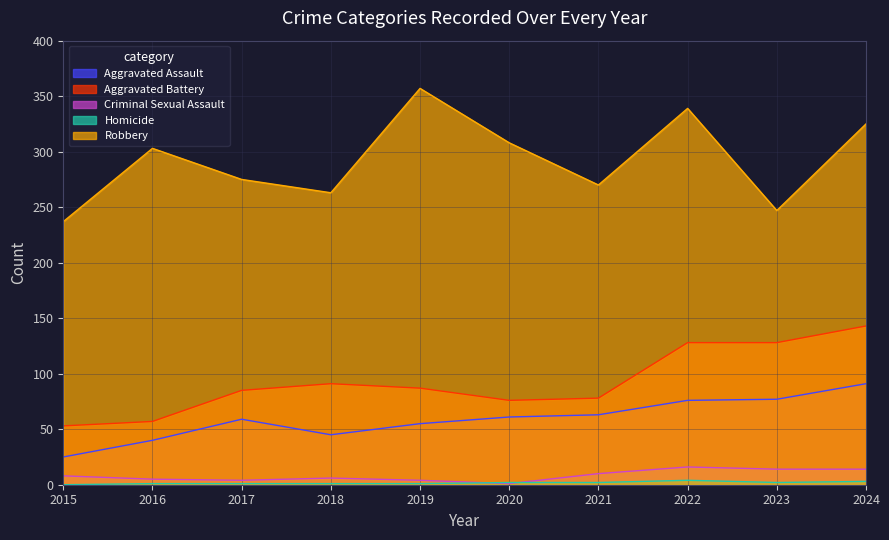

Which has a higher value, 2015 or 2020?

2020